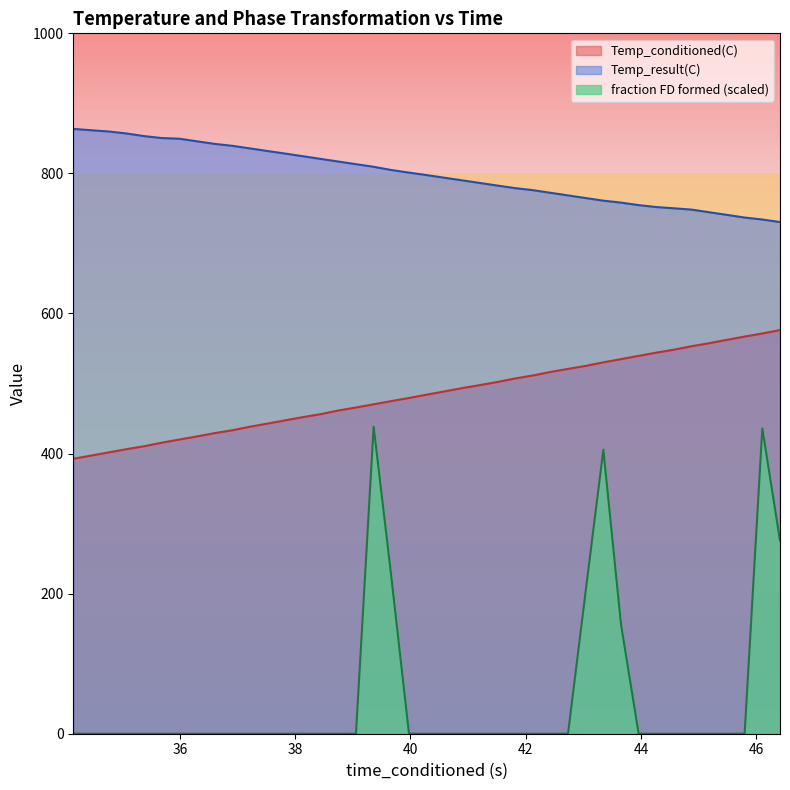

Reading right to left, what are all the values shown in this chart?

Temp_conditioned(C): 46.41420746=576.3	46.10739136=571.4	45.80033112=567.0	45.49534988=562.4	45.18716431=557.6	44.88035583=553.3	44.57396698=548.3	44.2671814=544.1	43.96035004=539.5	43.65518188=534.8	43.34794235=530.2	43.04110718=525.2	42.73478317=520.9	42.42784882=516.5	42.12166214=511.5	41.8146019=507.2	41.50770569=502.2	41.20077515=497.7	40.89401245=493.4	40.58770752=488.7	40.29149628=484.3	39.97454834=479.4	39.66769791=474.9	39.36075974=470.4	39.05396652=465.7	38.74824905=461.5	38.44135284=456.3	38.13504028=452.1	37.82854462=447.5	37.52180481=442.8	37.21496201=438.4	36.90808868=433.3	36.60155869=429.2	36.29411697=424.5	35.98723221=420.0	35.6807785=415.5	35.37360764=410.4	35.06737518=406.2	34.76059723=401.6	34.14696503=392.5
Temp_result(C): 46.41420746=730.6	46.10739136=734.2	45.80033112=737.0	45.49534988=740.8	45.18716431=744.5	44.88035583=748.3	44.57396698=750.2	44.2671814=752.0	43.96035004=754.7	43.65518188=758.3	43.34794235=761.1	43.04110718=764.8	42.73478317=768.6	42.42784882=772.3	42.12166214=776.1	41.8146019=779.0	41.50770569=782.6	41.20077515=786.4	40.89401245=790.2	40.58770752=793.8	40.29149628=797.5	39.97454834=801.2	39.66769791=804.8	39.36075974=809.5	39.05396652=813.2	38.74824905=816.9	38.44135284=820.7	38.13504028=824.5	37.82854462=828.3	37.52180481=831.9	37.21496201=835.7	36.90808868=839.4	36.60155869=842.1	36.29411697=845.8	35.98723221=849.6	35.6807785=850.5	35.37360764=853.3	35.06737518=857.0	34.76059723=859.8	34.14696503=863.5
fraction FD formed: 46.41420746=275.8	46.10739136=435.9	45.80033112=0.0	45.49534988=0.0	45.18716431=0.0	44.88035583=0.0	44.57396698=0.0	44.2671814=0.0	43.96035004=0.0	43.65518188=155.8	43.34794235=405.4	43.04110718=203.5	42.73478317=0.0	42.42784882=0.0	42.12166214=0.0	41.8146019=0.0	41.50770569=0.0	41.20077515=0.0	40.89401245=0.0	40.58770752=0.0	40.29149628=0.0	39.97454834=0.0	39.66769791=224.0	39.36075974=438.5	39.05396652=0.0	38.74824905=0.0	38.44135284=0.0	38.13504028=0.0	37.82854462=0.0	37.52180481=0.0	37.21496201=0.0	36.90808868=0.0	36.60155869=0.0	36.29411697=0.0	35.98723221=0.0	35.6807785=0.0	35.37360764=0.0	35.06737518=0.0	34.76059723=0.0	34.14696503=0.0